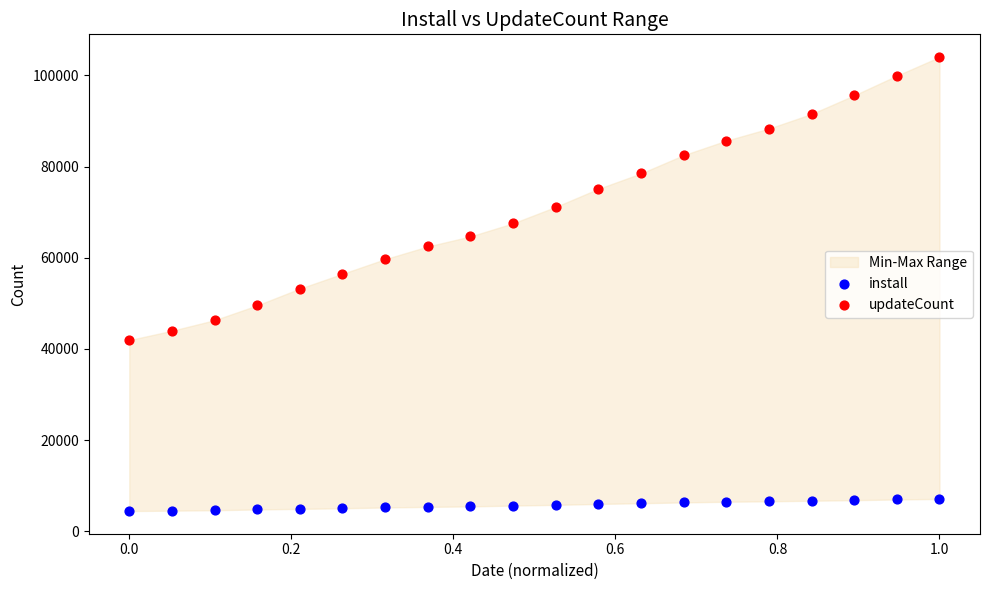

Across all data points, what is the range of Y values (max minus min)?

99586